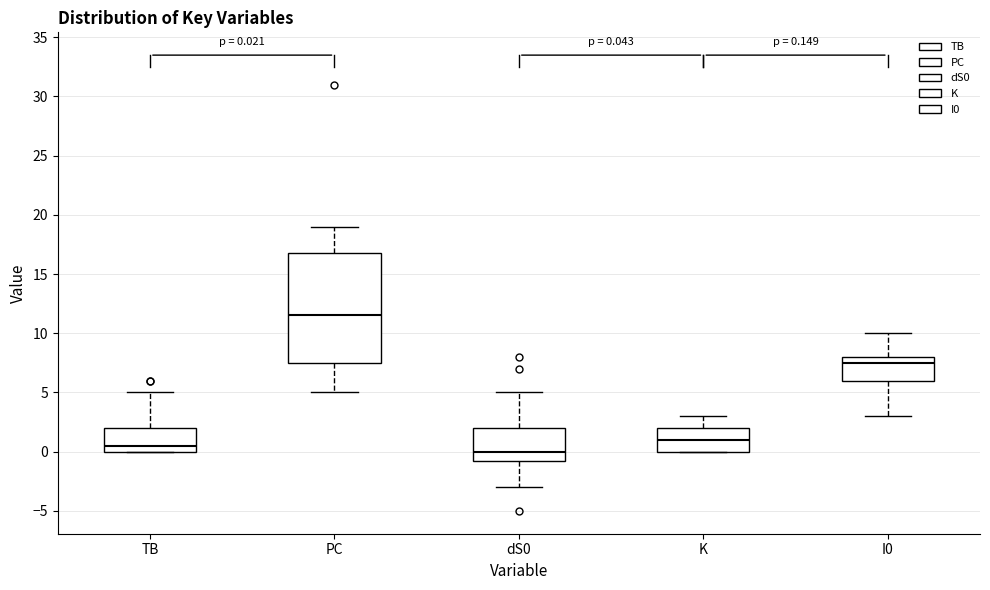

Comparing the boxes themselves (not the whiskers), which one is the tallest?

PC